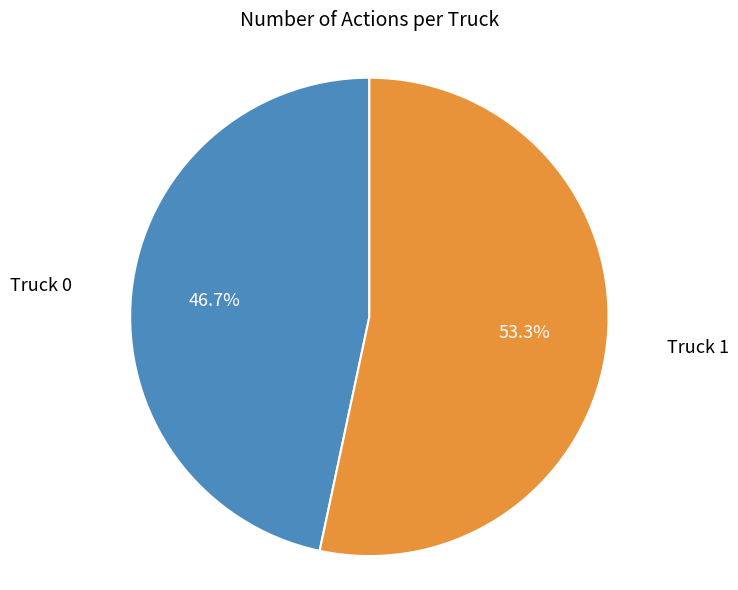

Rank the categories by value from lowest to highest.

Truck 0, Truck 1